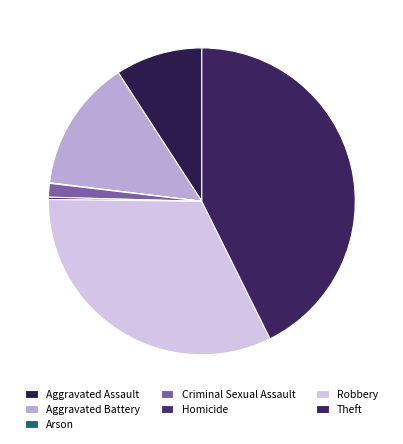

True or false: Theft accounts for 43% of the total.

True